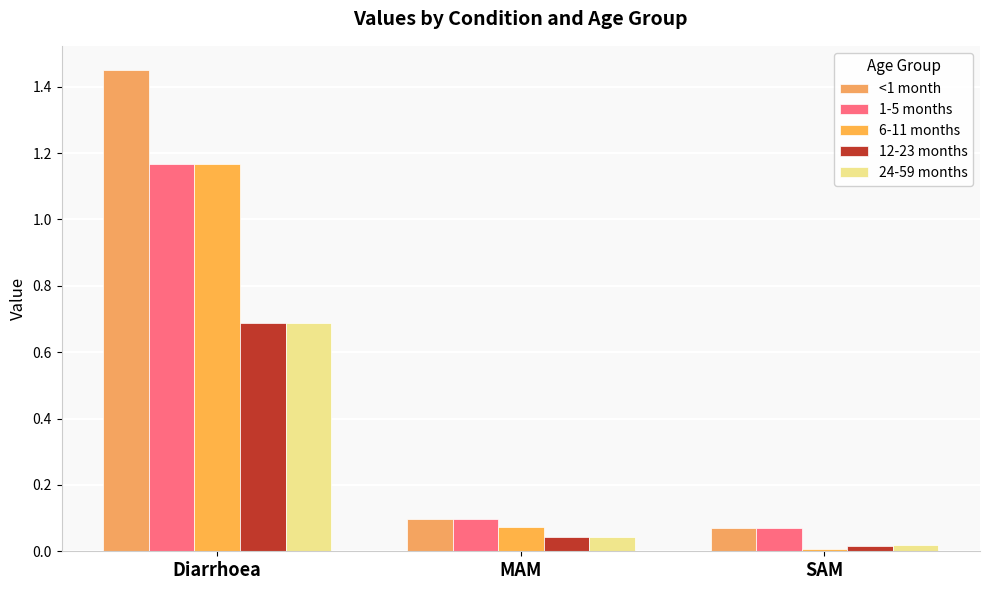

What is the difference between the maximum and minimum values in the 12-23 months series?

0.7